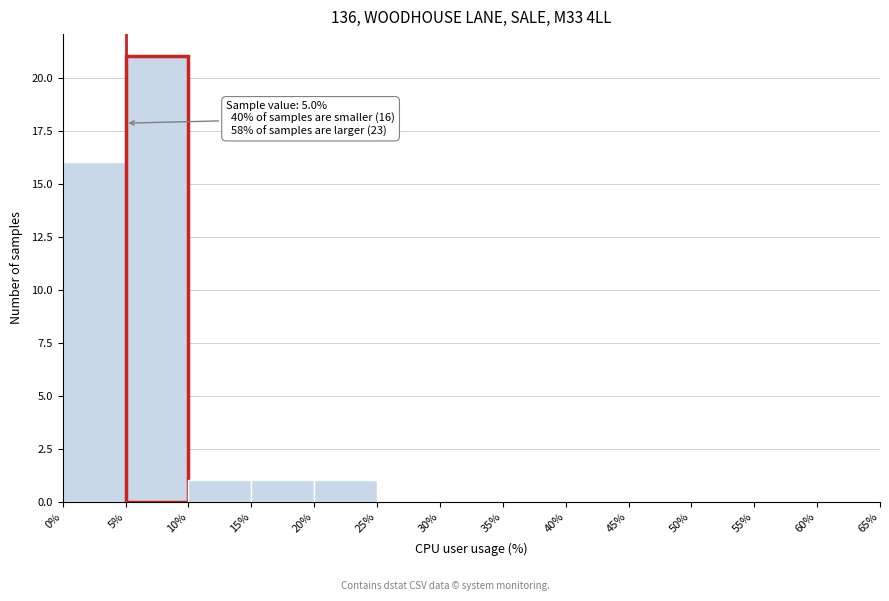

Over which range of the x-axis is the bar tallest?

5% to 10%